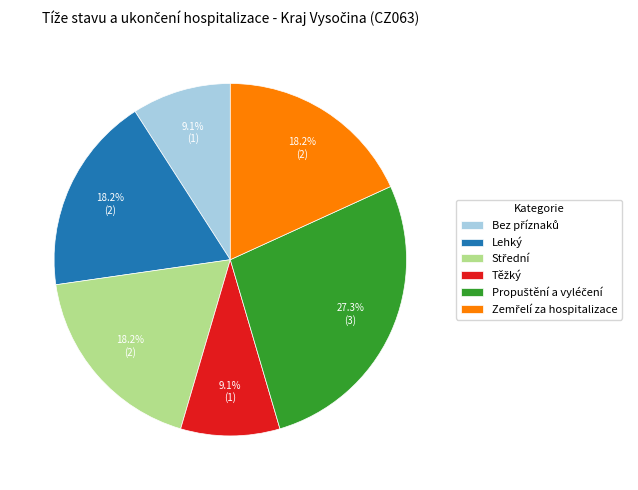

Does Lehký account for over 50% of the chart?

No